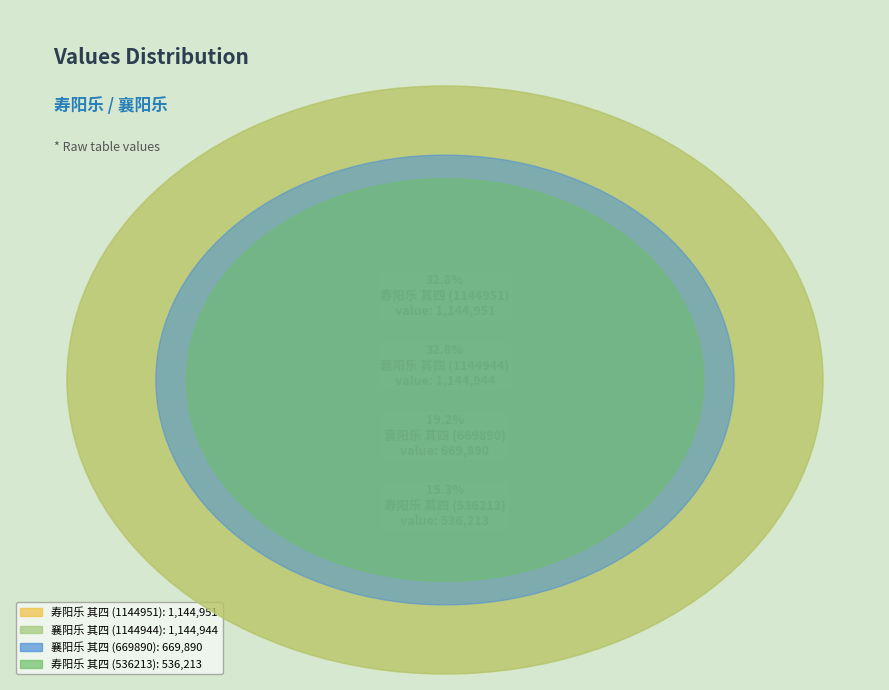

The 襄阳乐 其四 (669890) slice represents 19% of the pie. True or false?

True